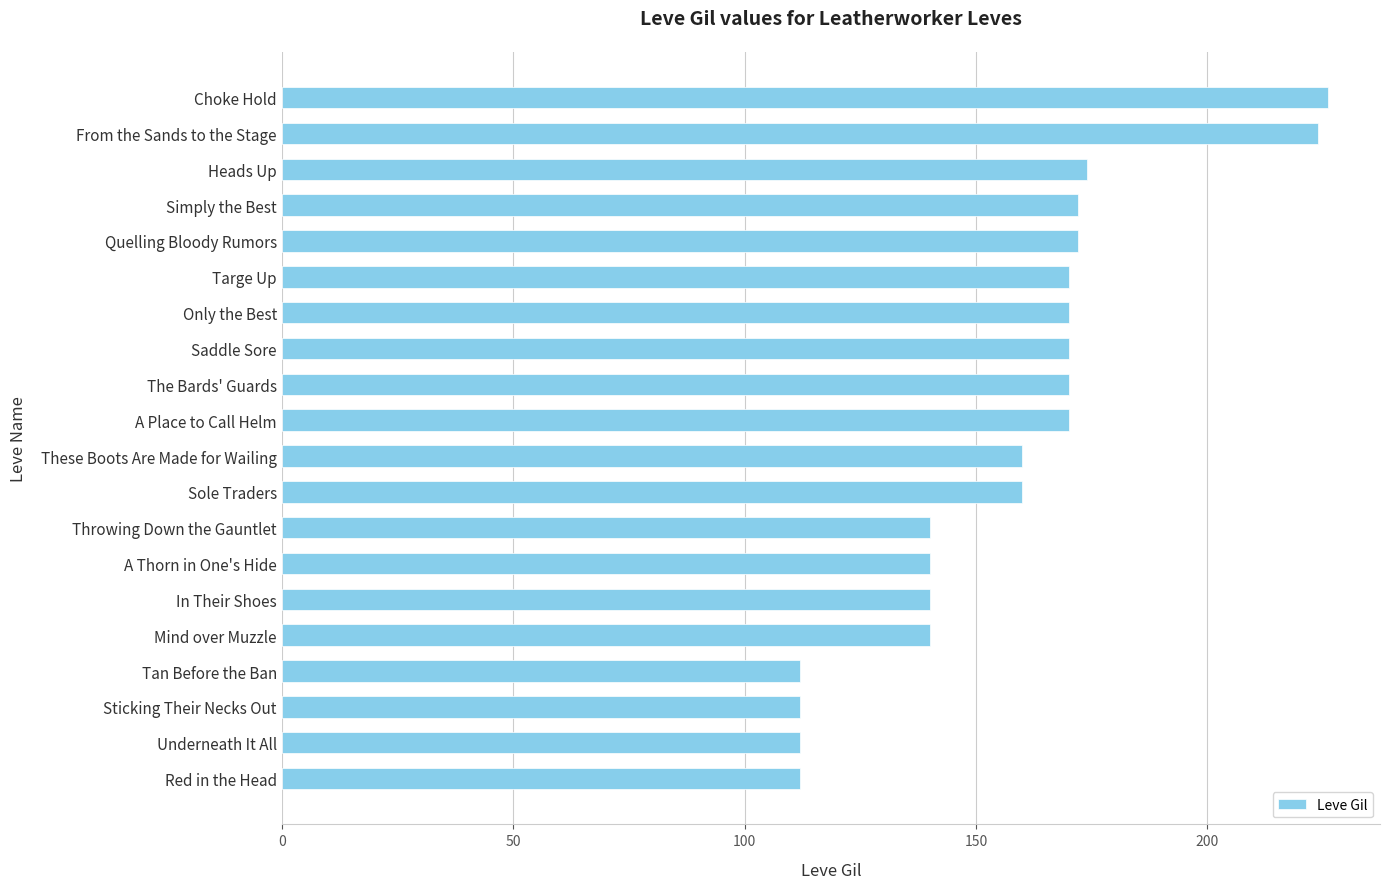

Is it true that the value at Quelling Bloody Rumors is 242?

False